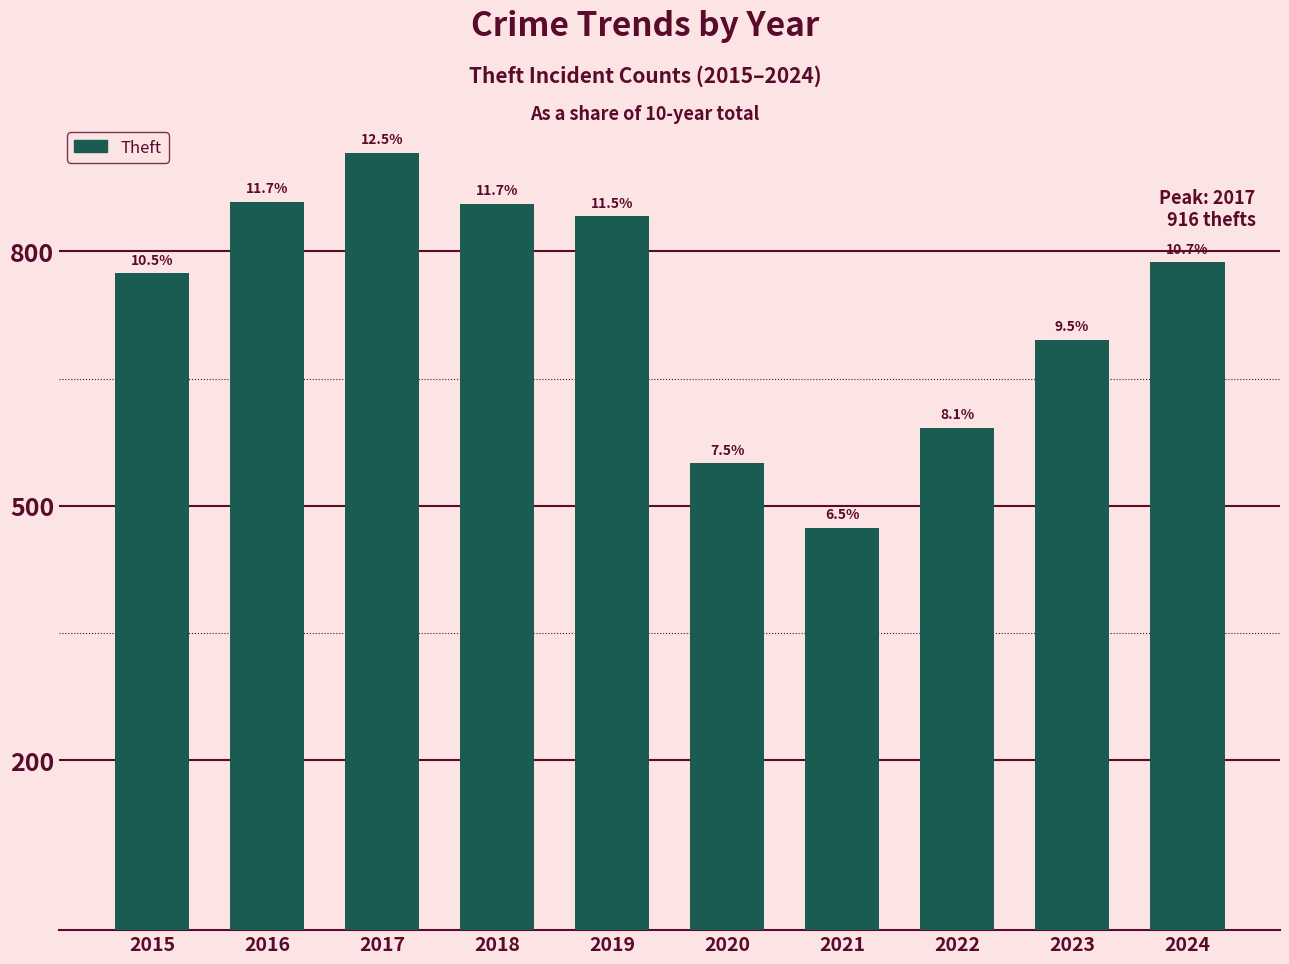

At which label does the data first exceed 787?

2016